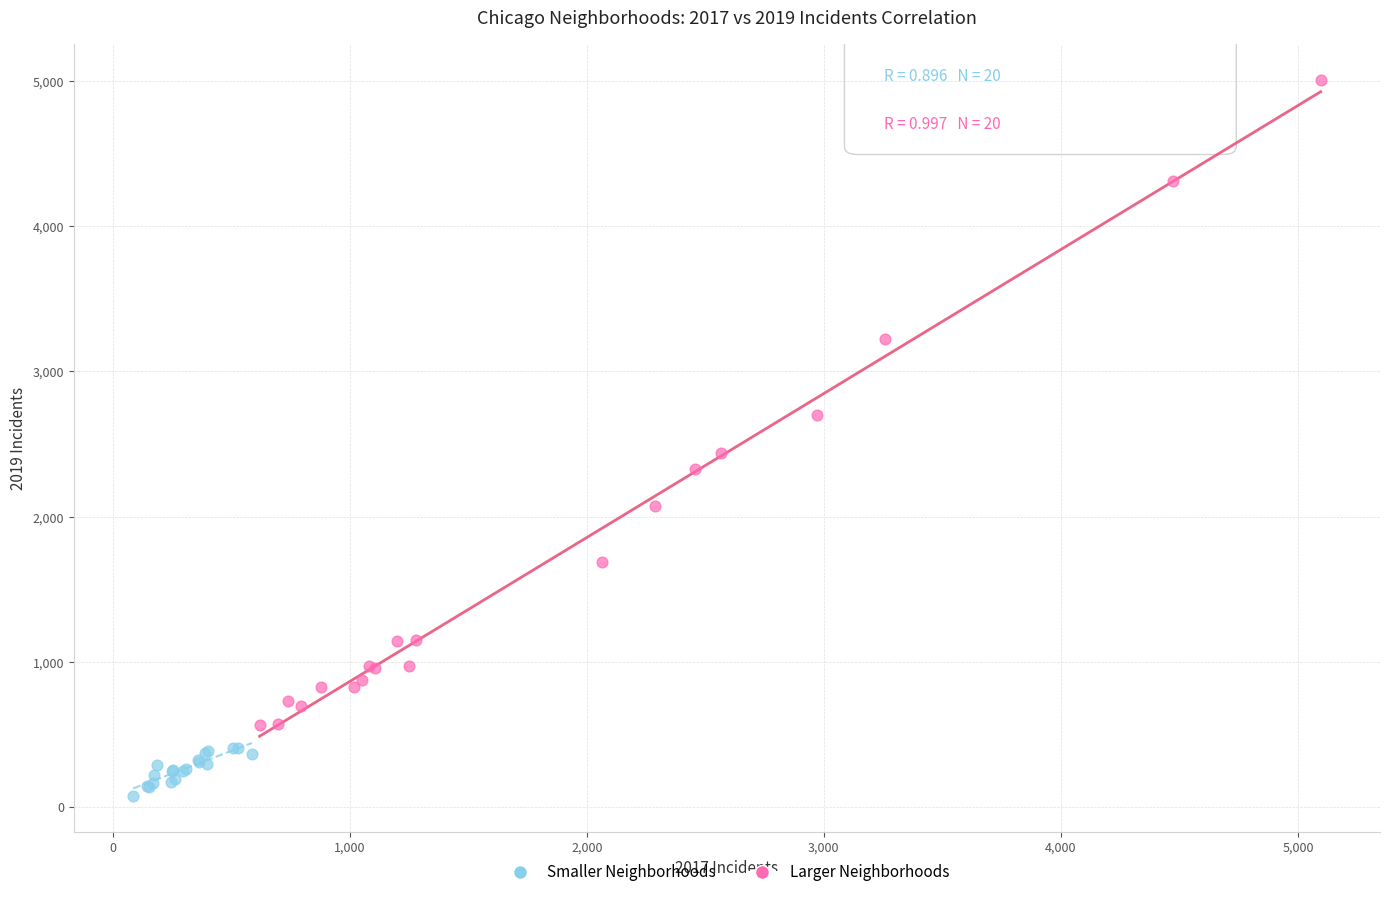

Which series reaches the maximum Y coordinate?

Larger Neighborhoods